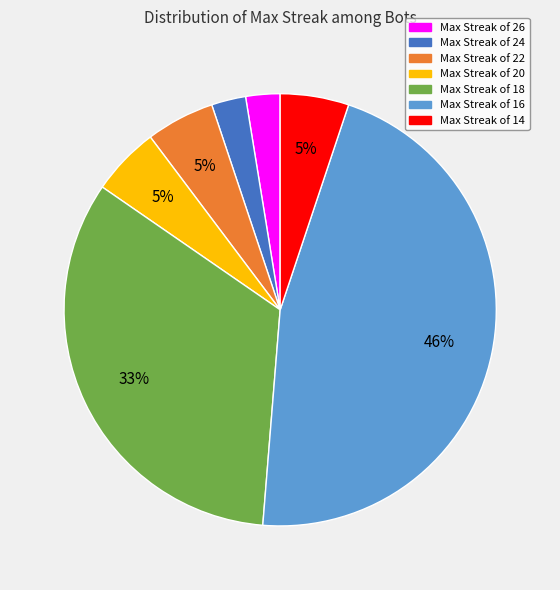

Is there any slice that represents more than half of the pie?

No